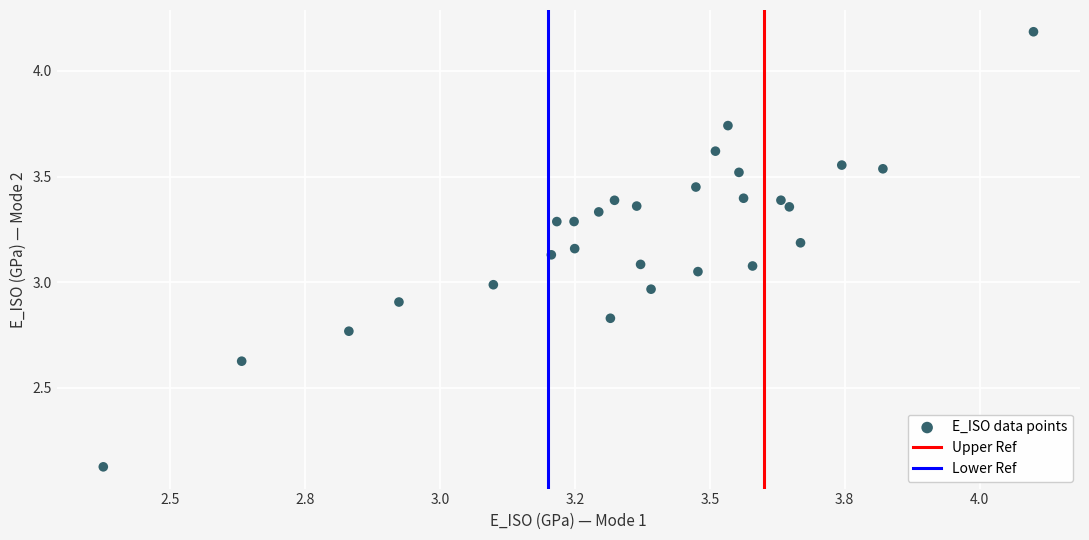

What is the range of X values (max minus min)?

1.7